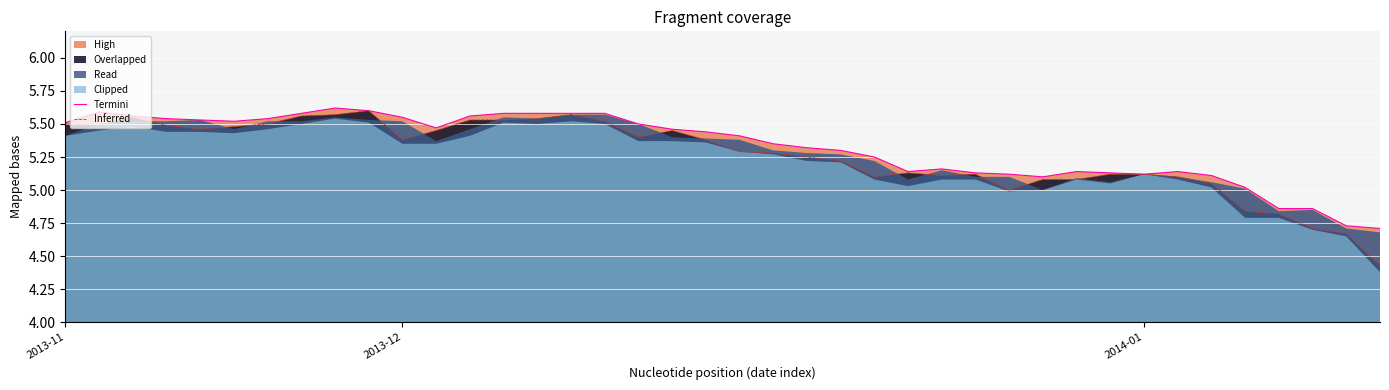

Is the value of Termini at 13 greater than the value of Inferred at 24?

Yes